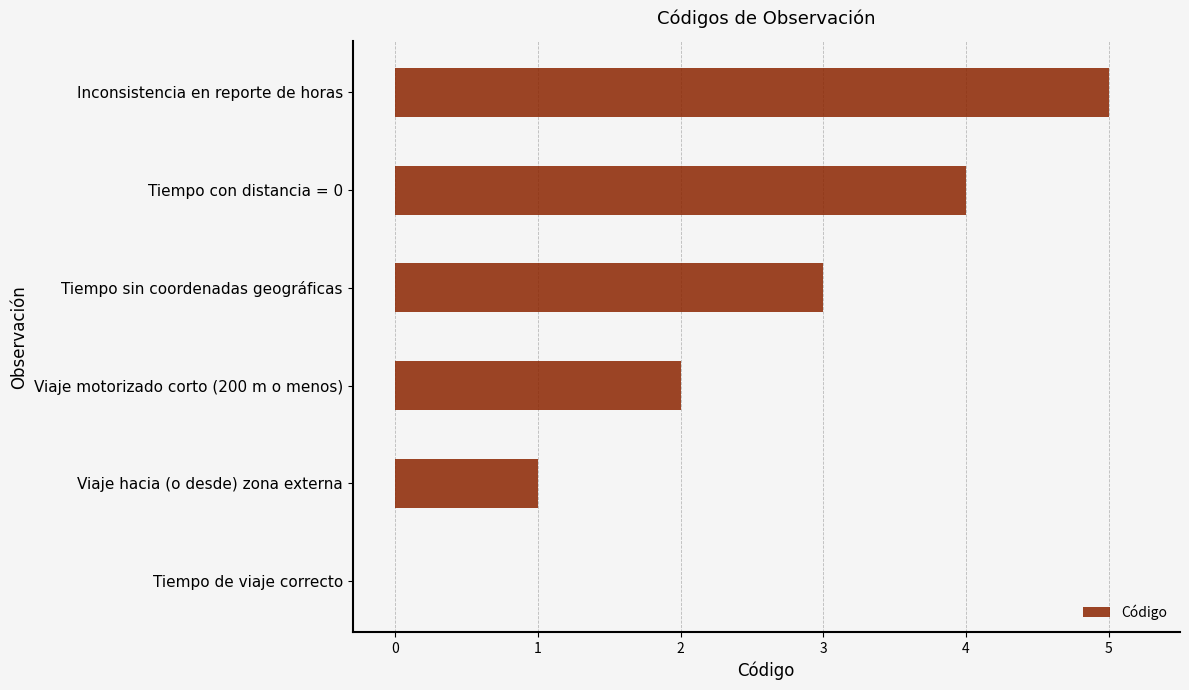

Which has a higher value, Tiempo con distancia = 0 or Inconsistencia en reporte de horas?

Inconsistencia en reporte de horas